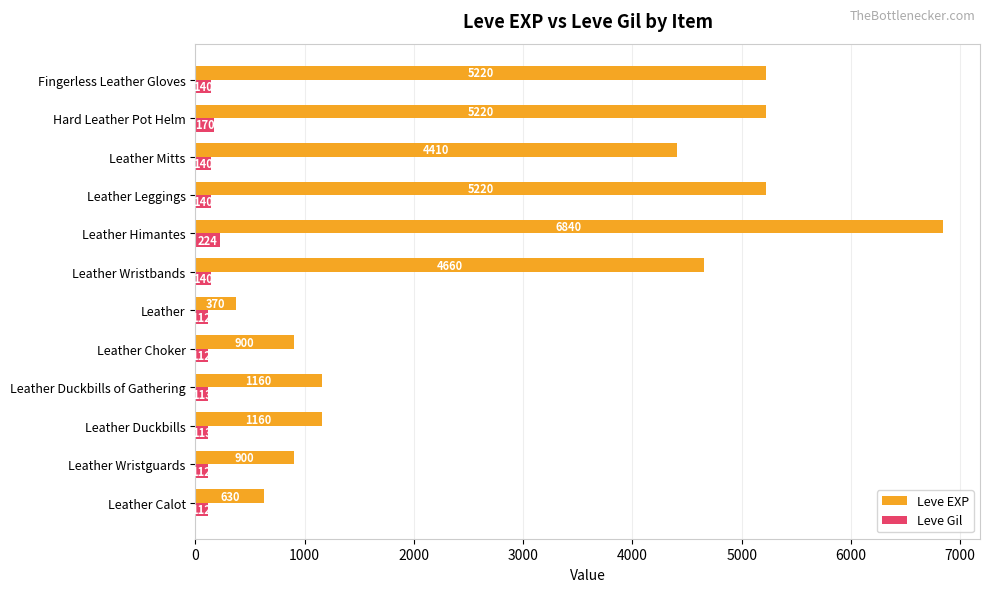

At which label does Leve EXP reach its peak?

Leather Himantes